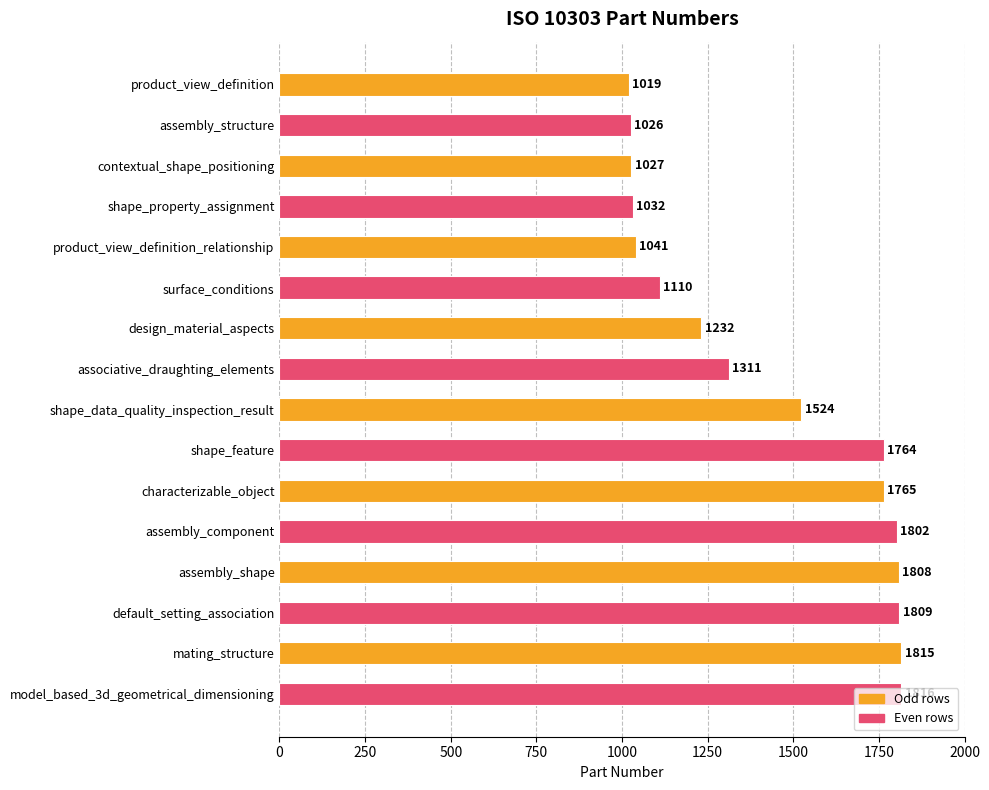

List the labels in order of value, smallest first.

product_view_definition, assembly_structure, contextual_shape_positioning, shape_property_assignment, product_view_definition_relationship, surface_conditions, design_material_aspects, associative_draughting_elements, shape_data_quality_inspection_result, shape_feature, characterizable_object, assembly_component, assembly_shape, default_setting_association, mating_structure, model_based_3d_geometrical_dimensioning